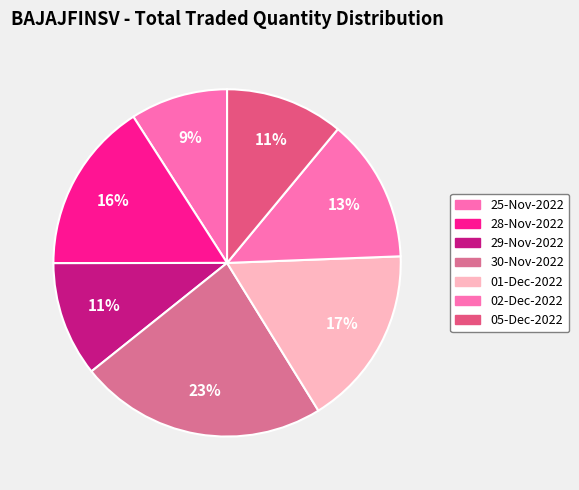

How many slices are in this pie chart?

7